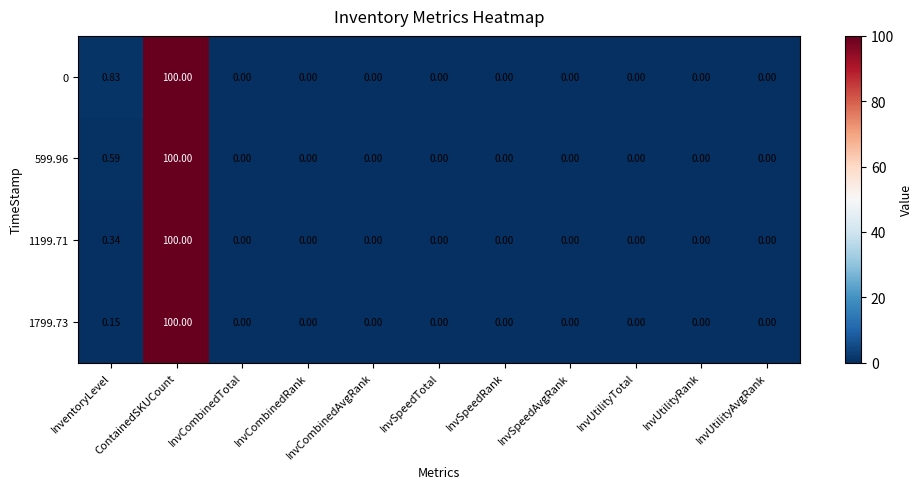

At which label is 599.96 closest to 50?

InventoryLevel